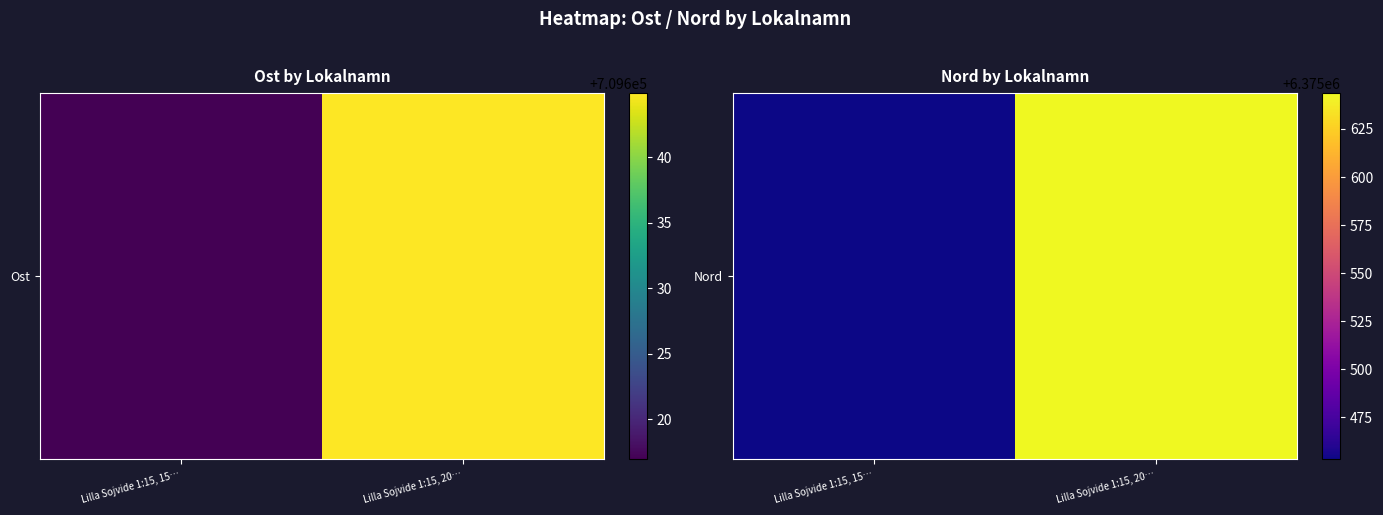

The chart shows a value of 6375453.1 at Lilla Sojvide 1:15, 15…. True or false?

True